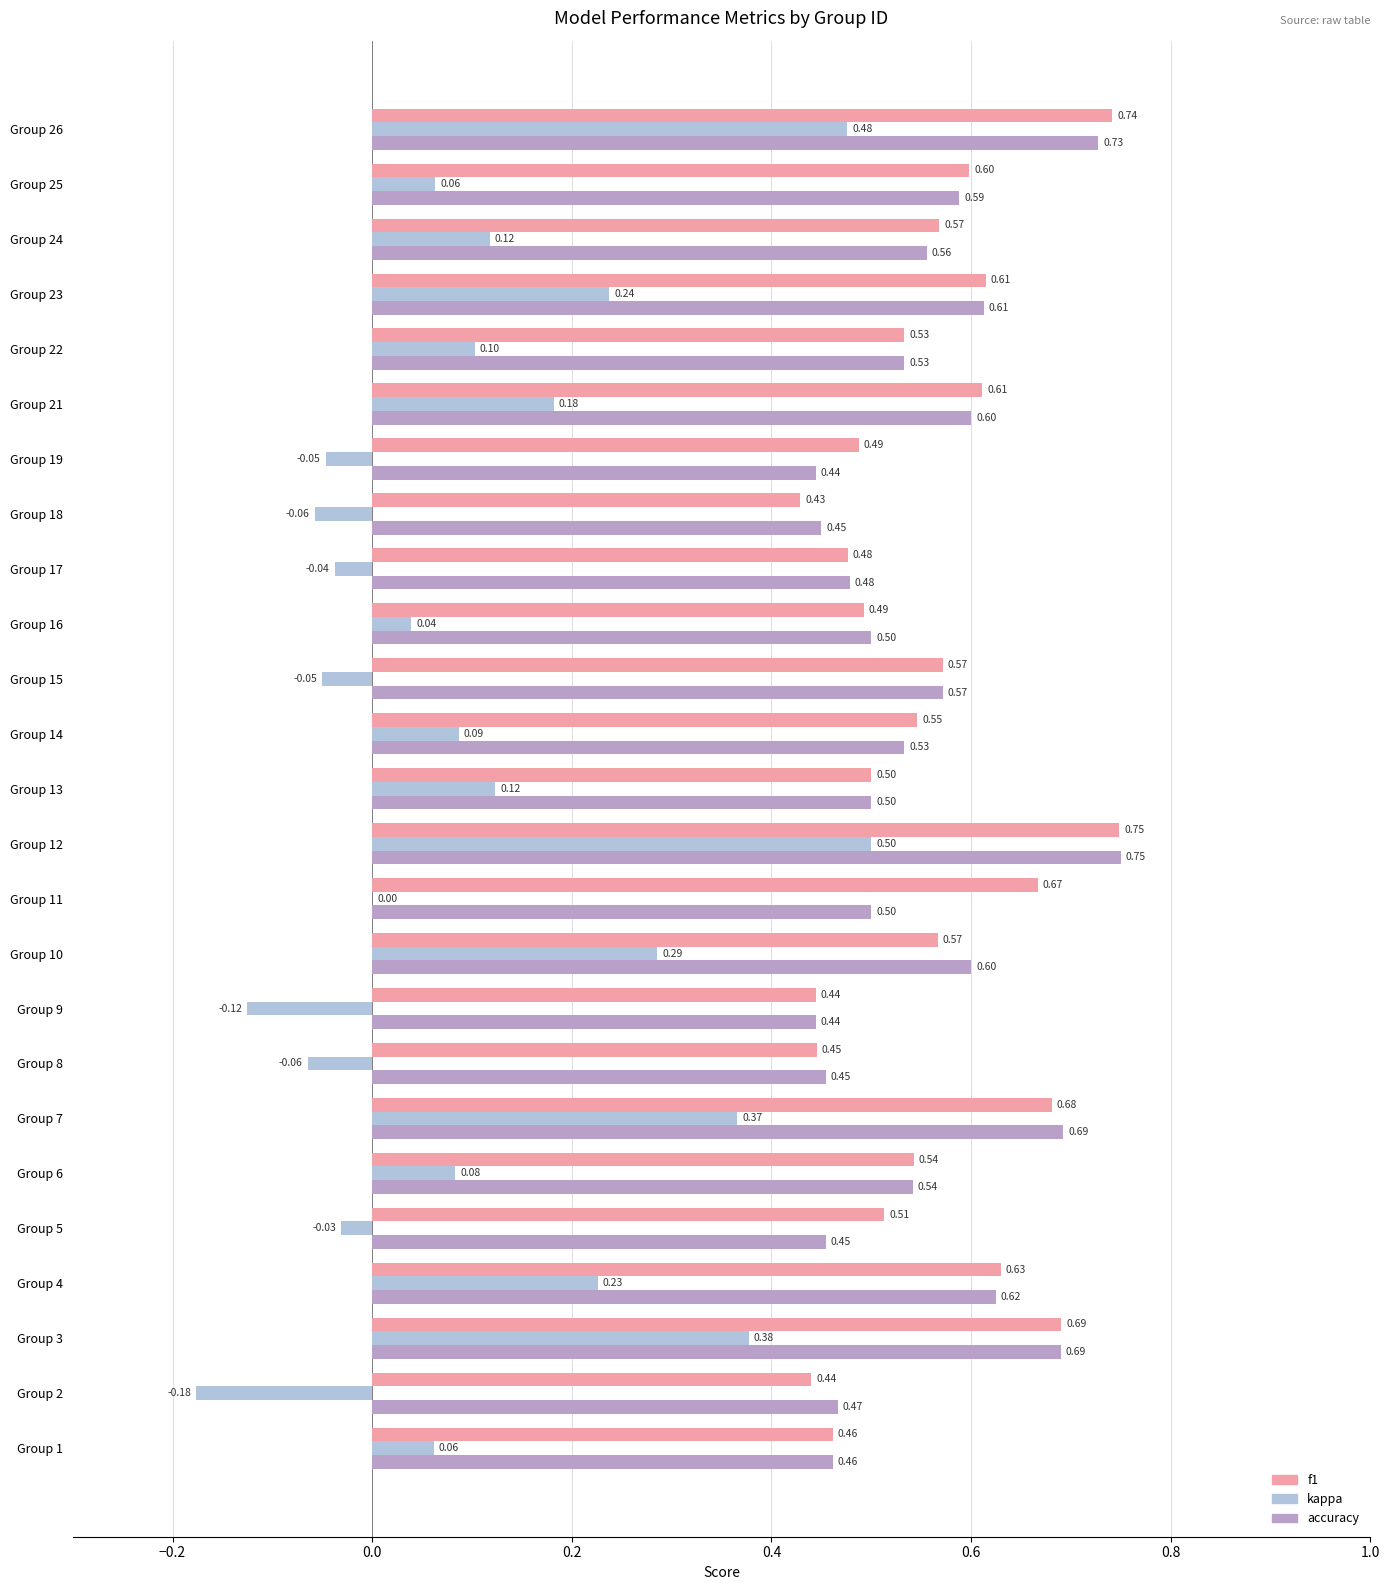

Between Group 10 and Group 17, which series saw the biggest shift?

kappa